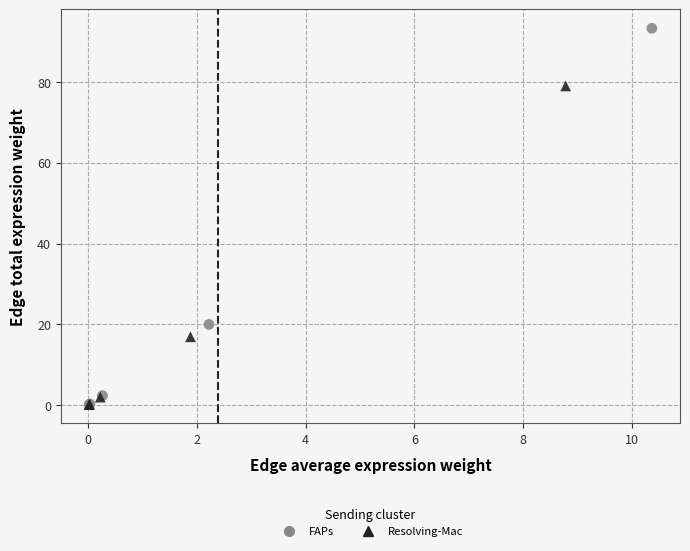

Which series reaches the maximum Y coordinate?

FAPs